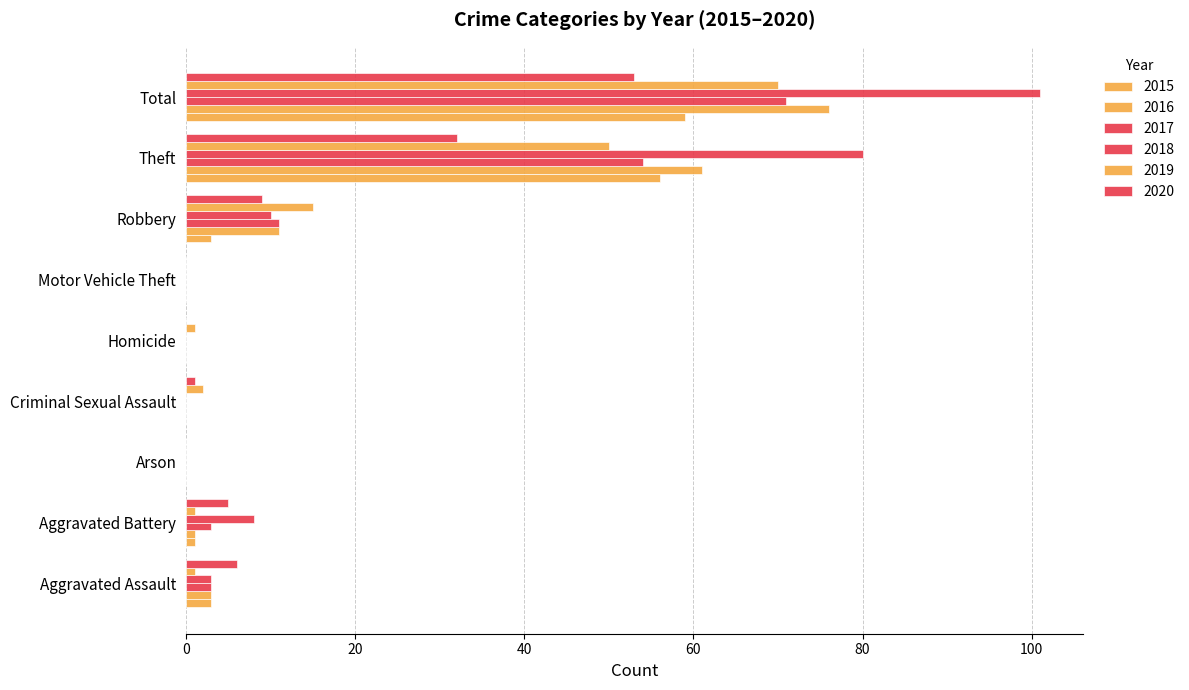

What is the highest value of the 2018 series?

101